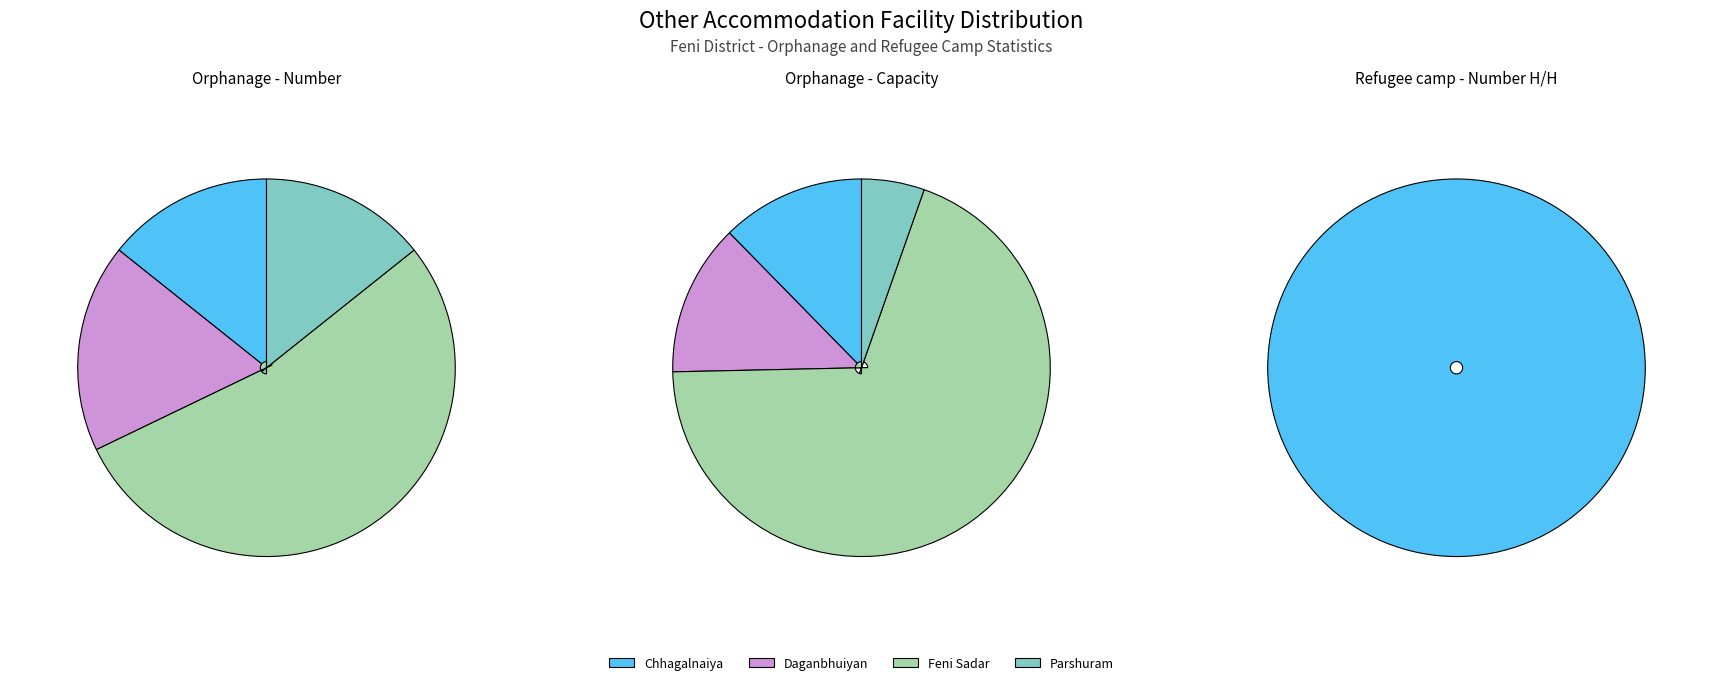

Is there any slice that represents more than half of the pie?

Yes